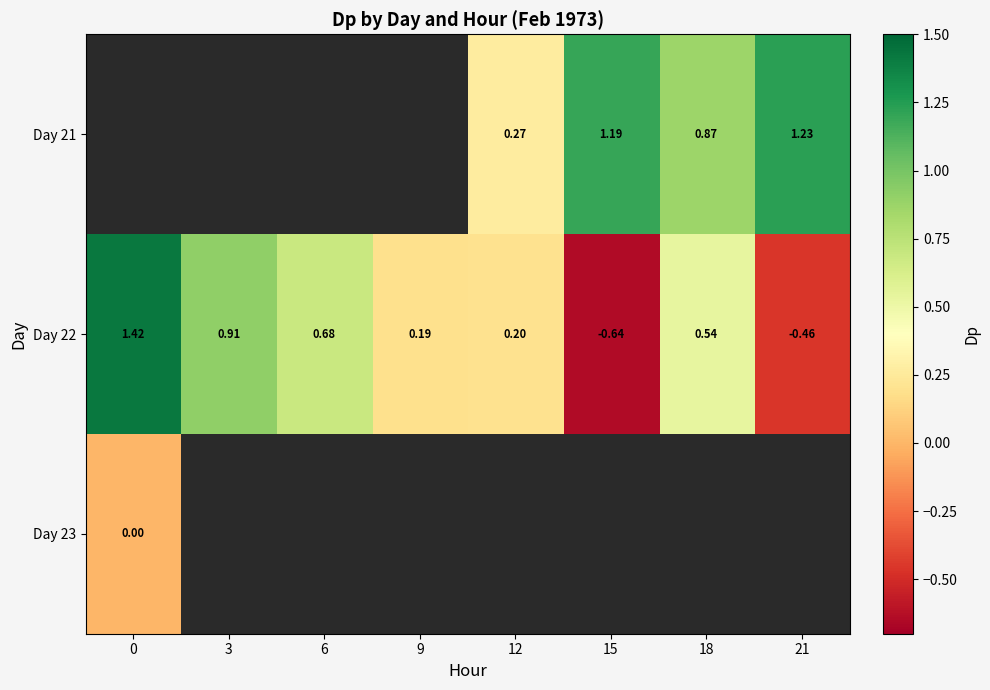

The Day 22 series shows 0.2 at 6. True or false?

False